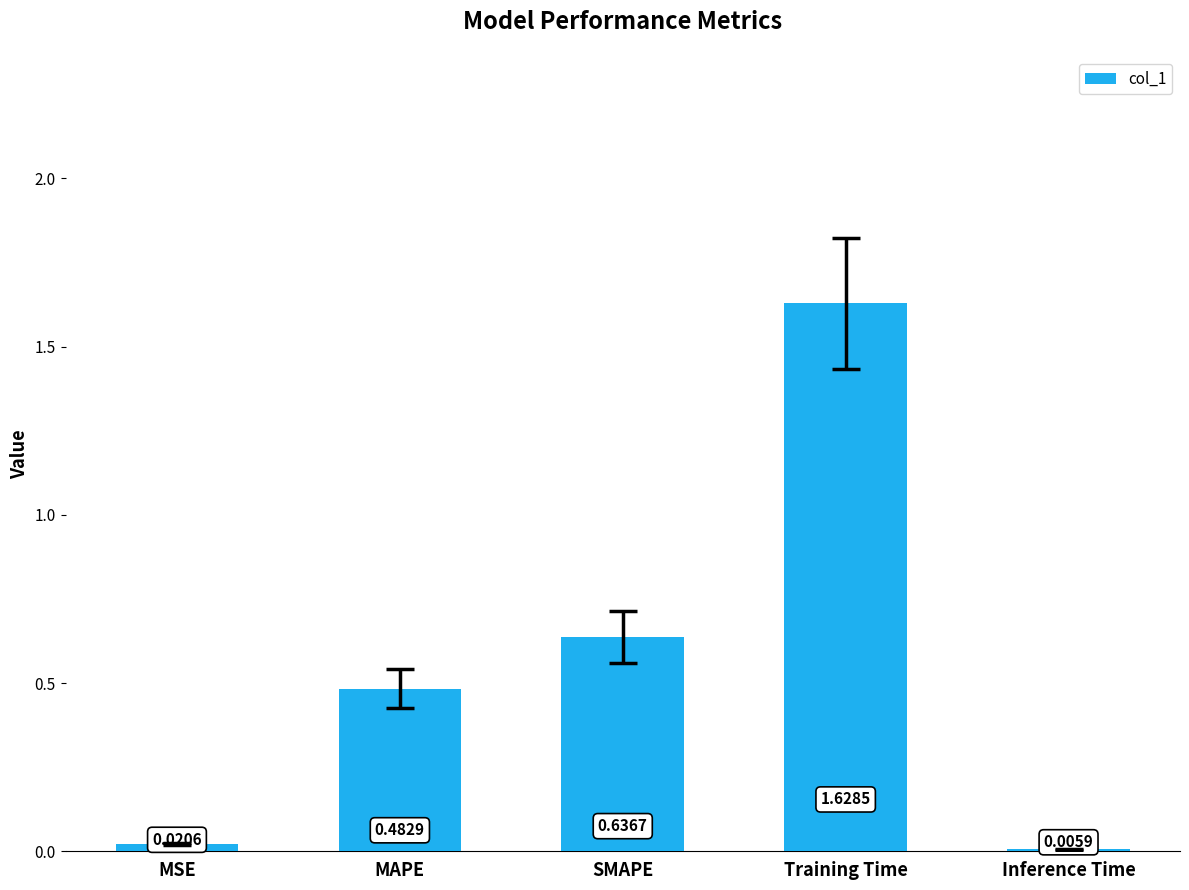

What is the change in value from Training Time to Inference Time?

-1.6